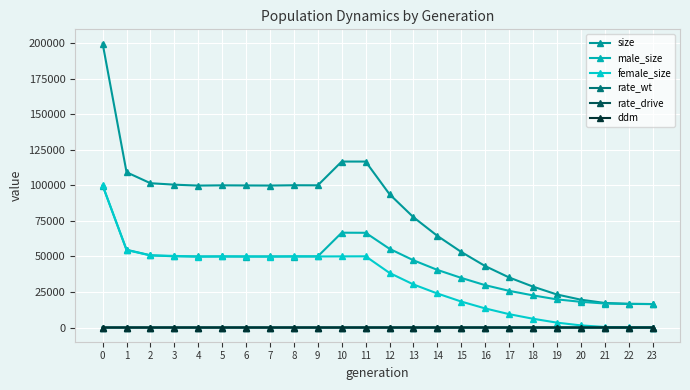

Reading left to right, transcribe all the data shown in this chart.

size: 0=199652.0	1=109157.0	2=101445.0	3=100434.0	4=99781.0	5=99963.0	6=99881.0	7=99810.0	8=100025.0	9=99978.0	10=116683.0	11=116673.0	12=93713.0	13=77555.0	14=64443.0	15=53133.0	16=43204.0	17=35203.0	18=28763.0	19=23229.0	20=19577.0	21=17274.0	22=16659.0	23=16500.0
male_size: 0=99747.0	1=54678.0	2=50775.0	3=50063.0	4=49986.0	5=49941.0	6=49901.0	7=50007.0	8=49922.0	9=50023.0	10=66665.0	11=66601.0	12=55336.0	13=47276.0	14=40519.0	15=34885.0	16=29773.0	17=25796.0	18=22595.0	19=19789.0	20=18077.0	21=16884.0	22=16578.0	23=16500.0
female_size: 0=99905.0	1=54479.0	2=50670.0	3=50371.0	4=49795.0	5=50022.0	6=49980.0	7=49803.0	8=50103.0	9=49955.0	10=50018.0	11=50072.0	12=38377.0	13=30279.0	14=23924.0	15=18248.0	16=13431.0	17=9407.0	18=6168.0	19=3440.0	20=1500.0	21=390.0	22=81.0	23=0.0
rate_wt: 0=1.0	1=1.0	2=1.0	3=1.0	4=1.0	5=1.0	6=1.0	7=1.0	8=1.0	9=1.0	10=0.9	11=0.8	12=0.7	13=0.6	14=0.5	15=0.5	16=0.4	17=0.3	18=0.2	19=0.2	20=0.1	21=0.0	22=0.0	23=0.0
rate_drive: 0=0.0	1=0.0	2=0.0	3=0.0	4=0.0	5=0.0	6=0.0	7=0.0	8=0.0	9=0.0	10=0.1	11=0.2	12=0.3	13=0.4	14=0.5	15=0.5	16=0.6	17=0.7	18=0.8	19=0.8	20=0.9	21=1.0	22=1.0	23=1.0
ddm: 0=0.0	1=0.0	2=0.0	3=0.0	4=0.0	5=0.0	6=0.0	7=0.0	8=0.0	9=0.0	10=0.2	11=0.2	12=0.3	13=0.3	14=0.4	15=0.5	16=0.6	17=0.6	18=0.7	19=0.8	20=0.9	21=1.0	22=1.0	23=1.0